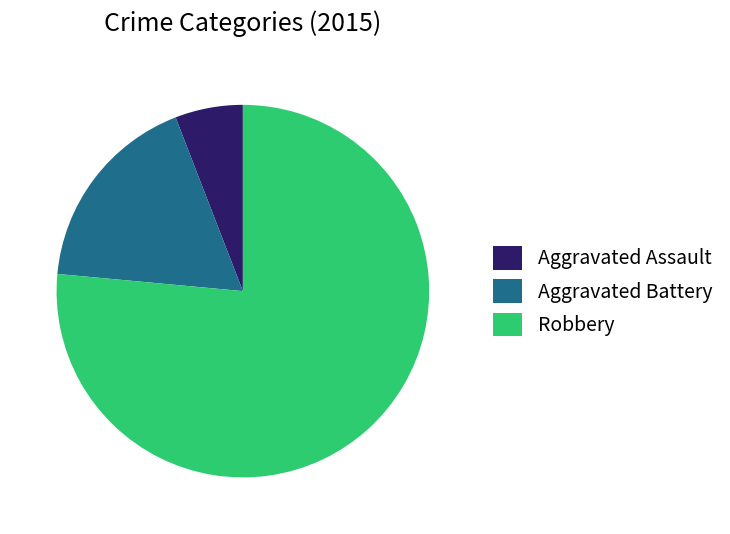

Is there a majority slice in this chart?

Yes